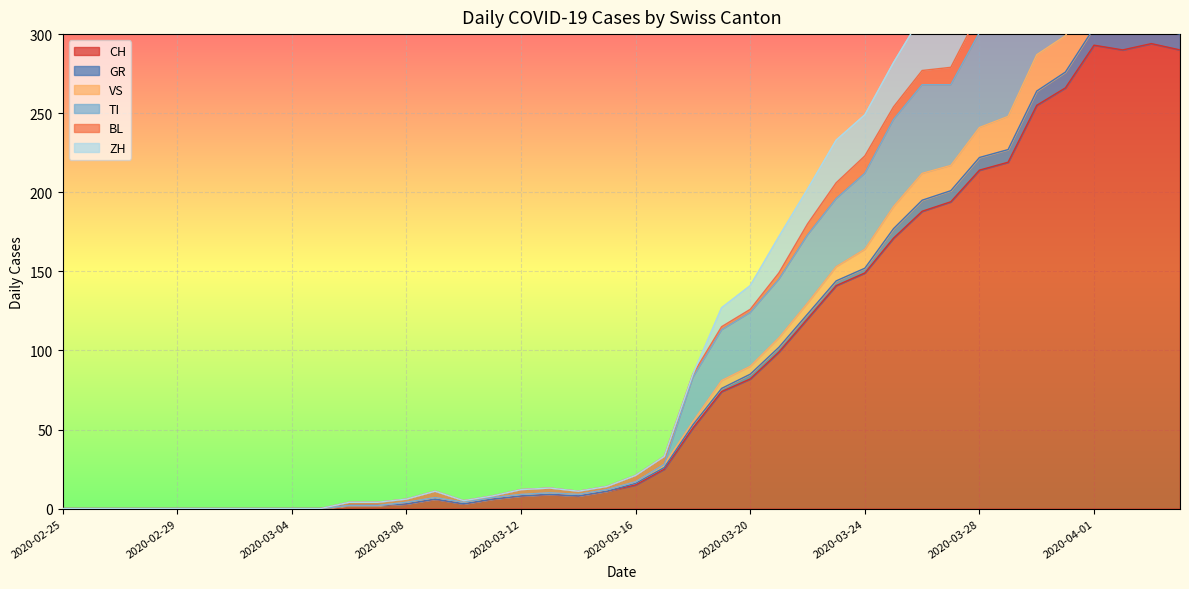

True or false: CH and VS intersect in this chart.

False